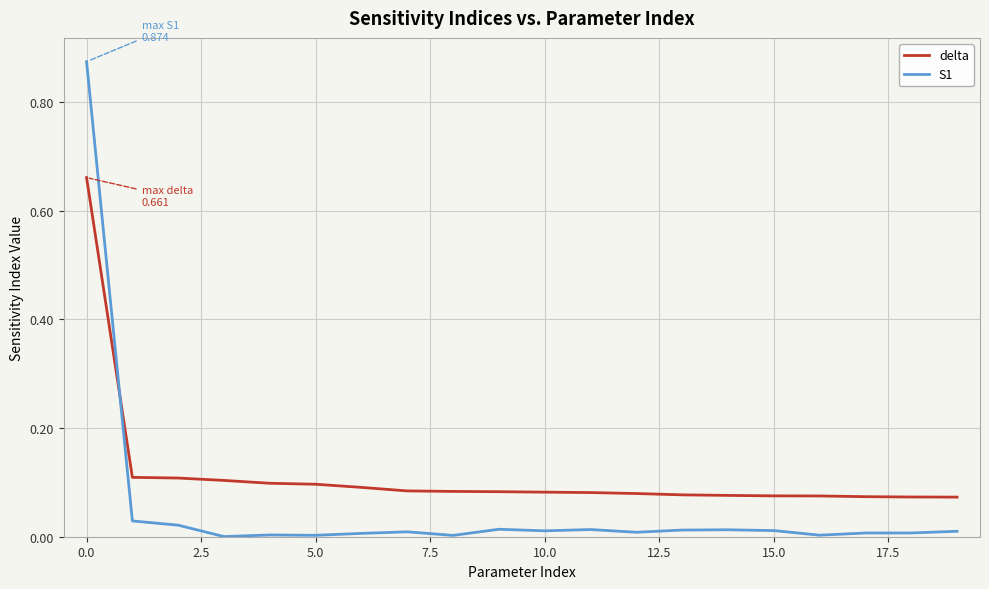

Which series has the widest spread of values?

S1